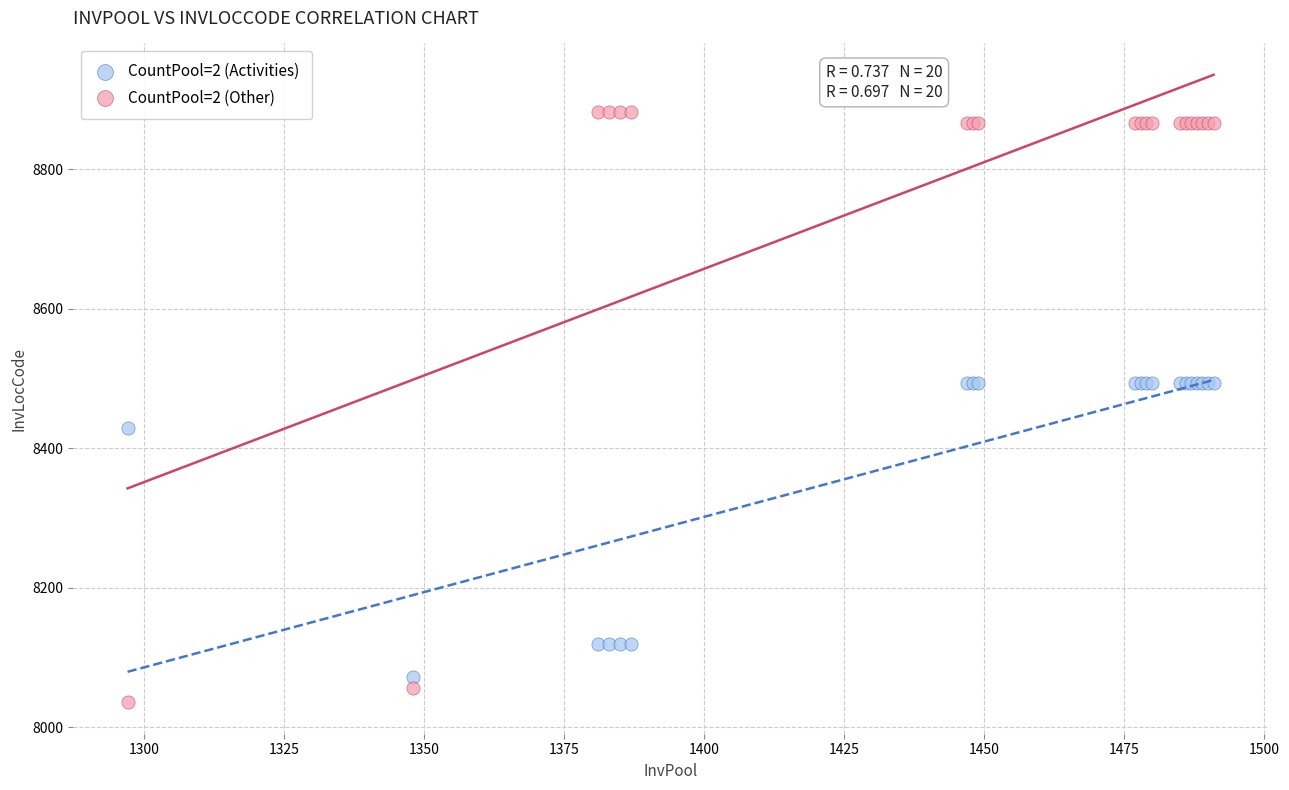

Which series reaches the minimum Y coordinate?

CountPool=2 (Other)